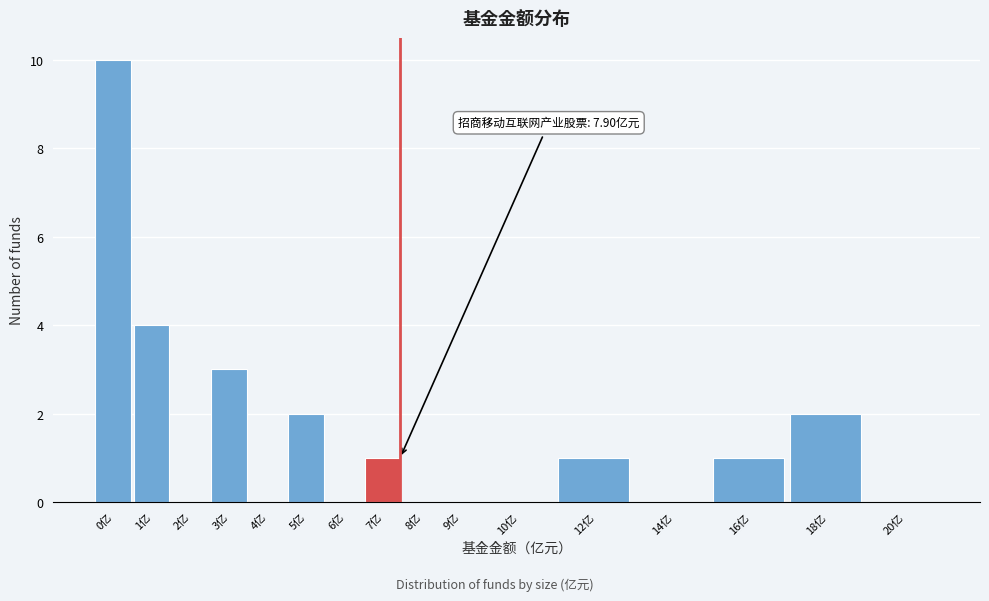

Reading left to right, list all the values displayed in this chart.

0亿=10	1亿=4	2亿=0	3亿=3	4亿=0	5亿=2	6亿=0	7亿=1	8亿=0	9亿=0	10亿=0	12亿=1	14亿=0	16亿=1	18亿=2	20亿=0